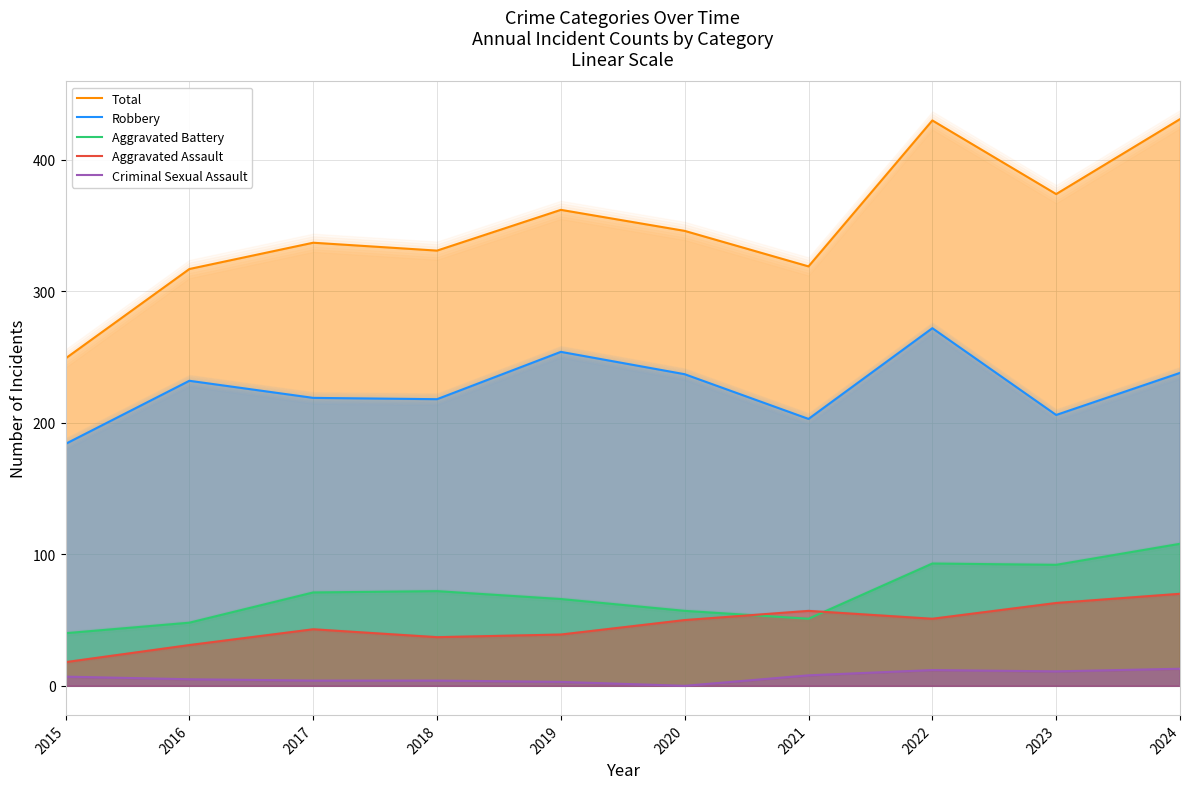

True or false: Criminal Sexual Assault and Aggravated Assault cross at least once.

False